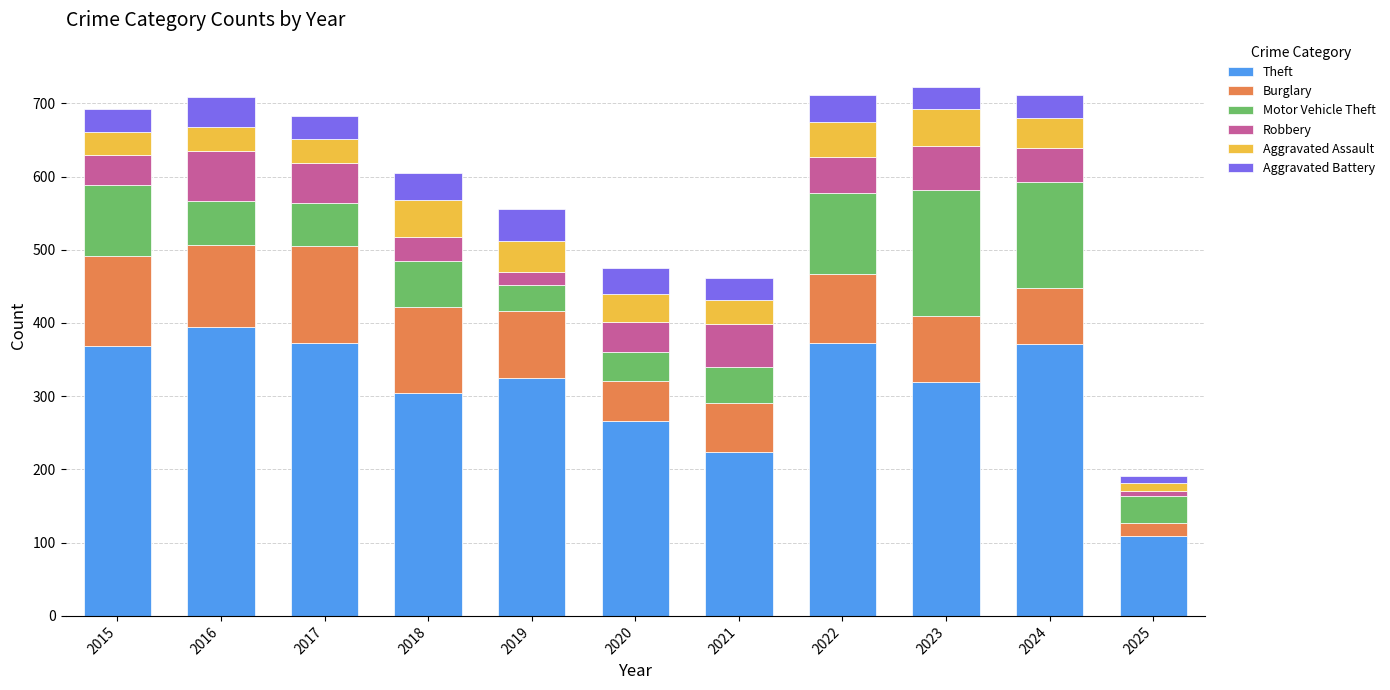

What is the total value across all series at 2025?

191